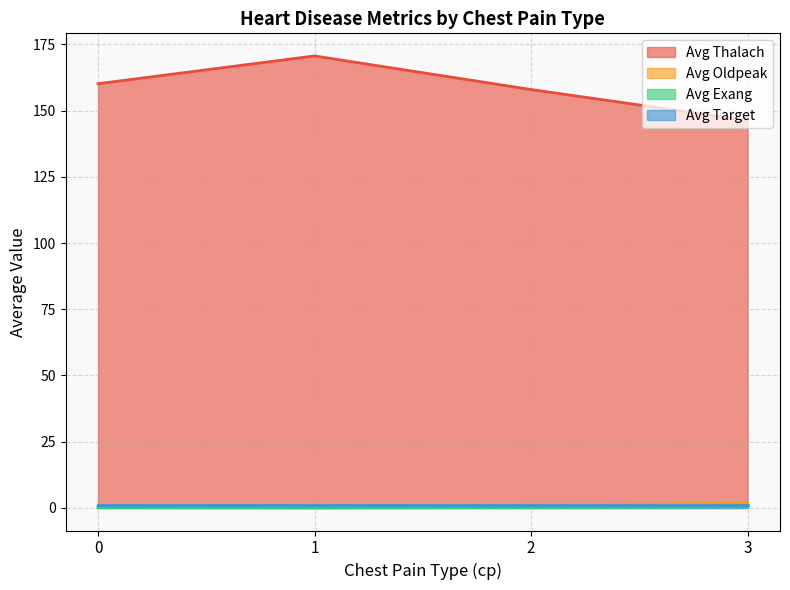

The value of Avg Thalach at 0 is 45.4. True or false?

False